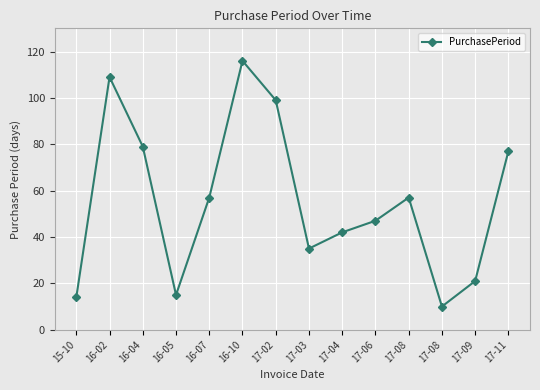

Rank the categories by value from highest to lowest.

16-10, 16-02, 17-02, 16-04, 17-11, 16-07, 17-08, 17-06, 17-04, 17-03, 17-09, 16-05, 15-10, 17-08